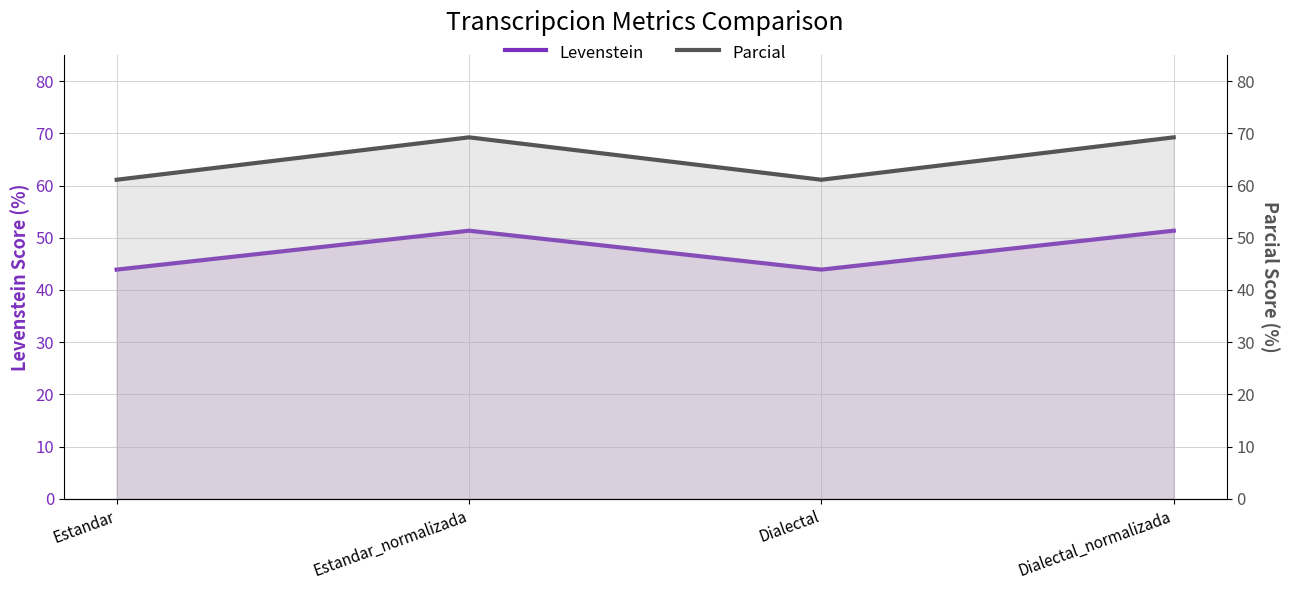

What is the total value across all series at Dialectal?

105.0